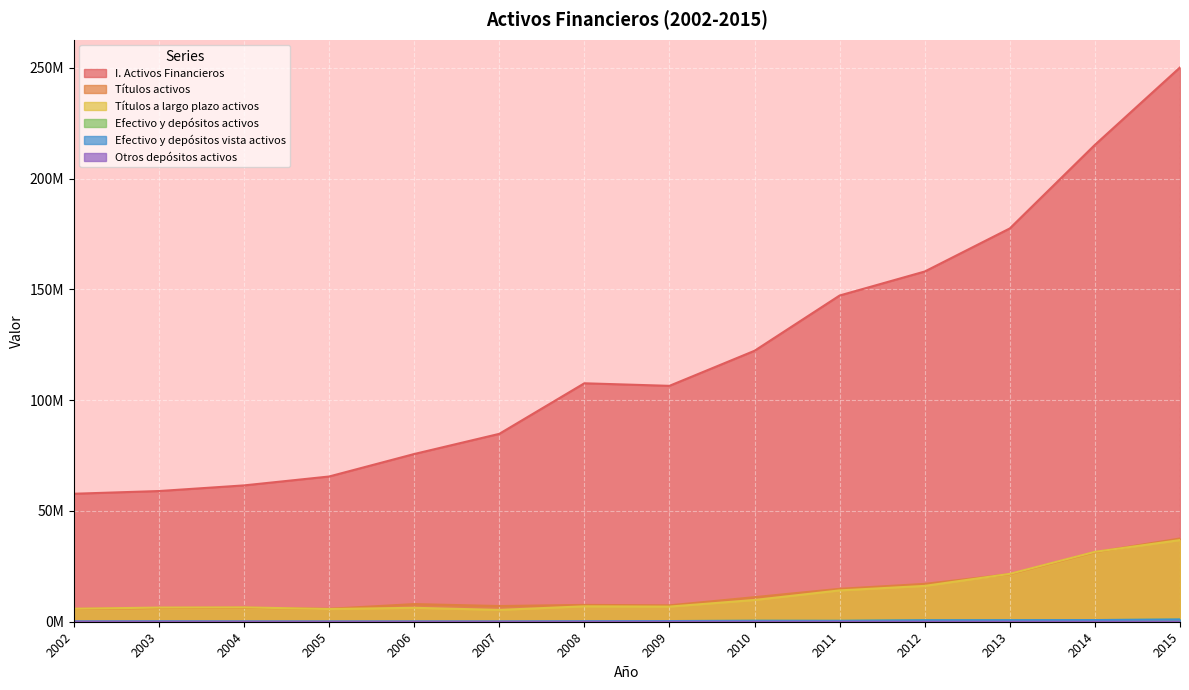

Count the number of categories in the chart.

14